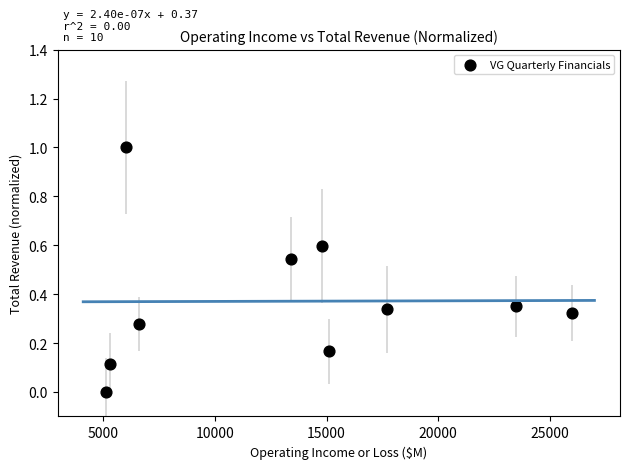

What is the average X value?

13350.0